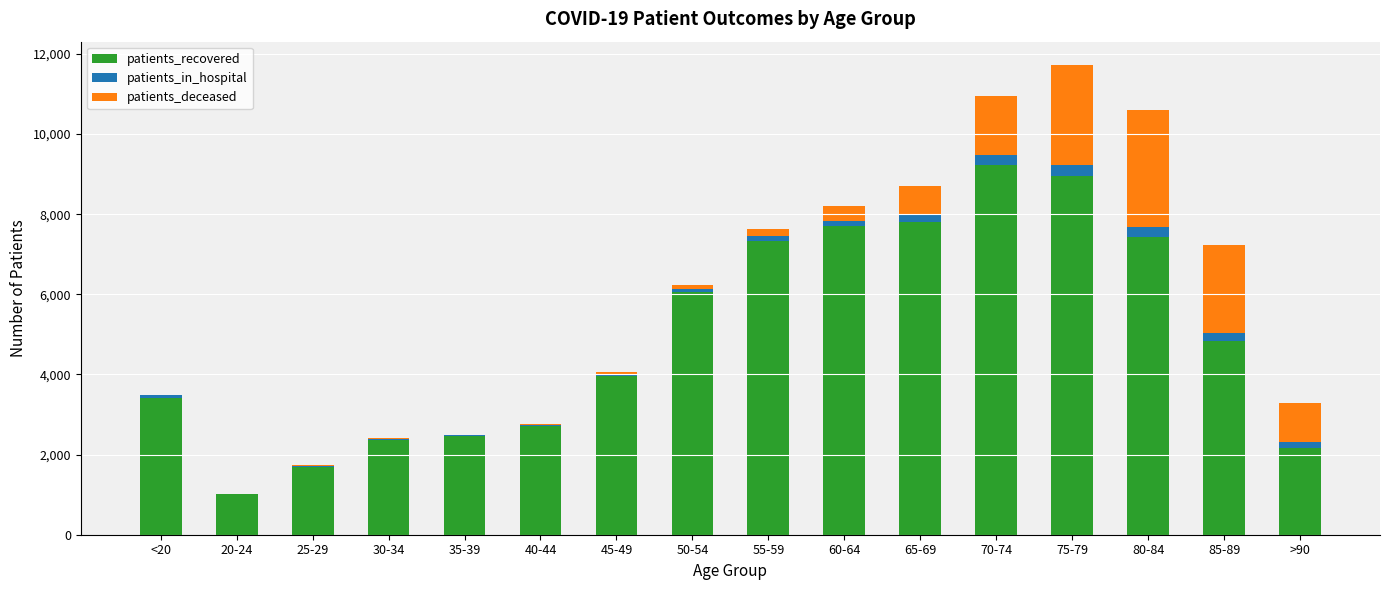

How many distinct data groups are displayed?

3